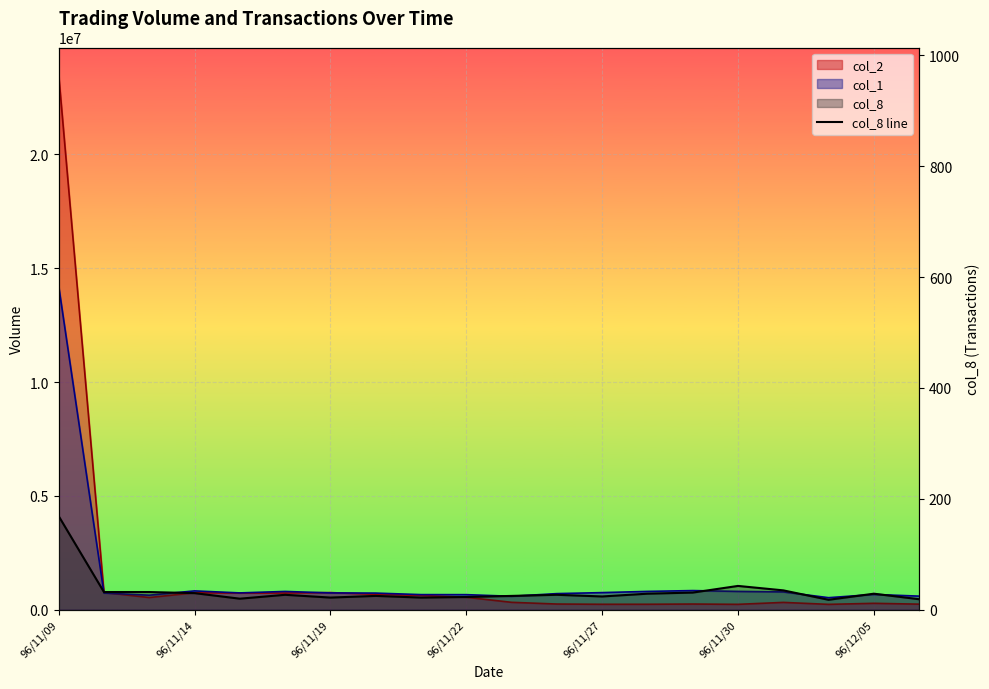

How many data points are above 27?

9